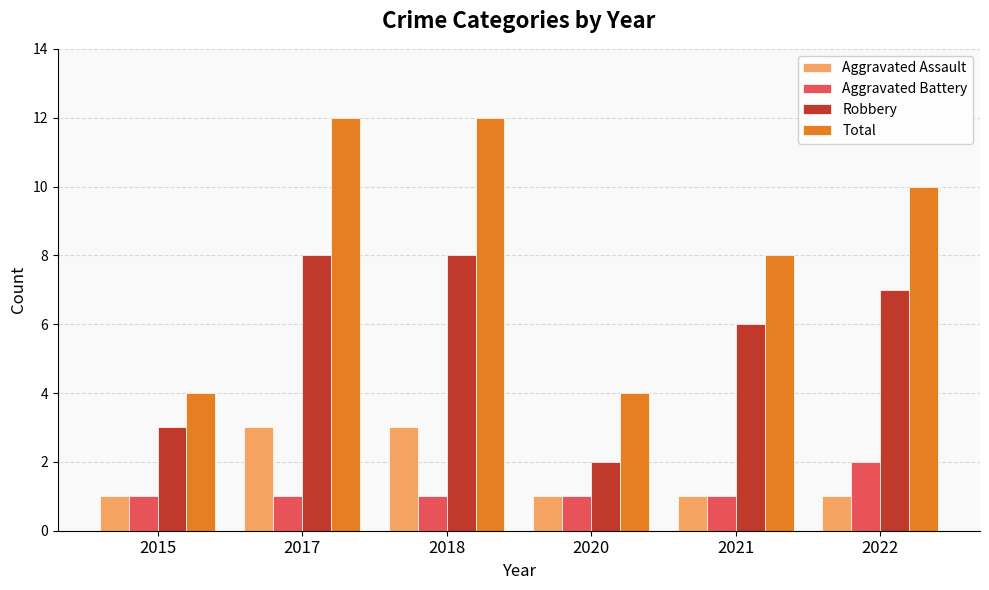

What is the total value across all series at 2017?

24